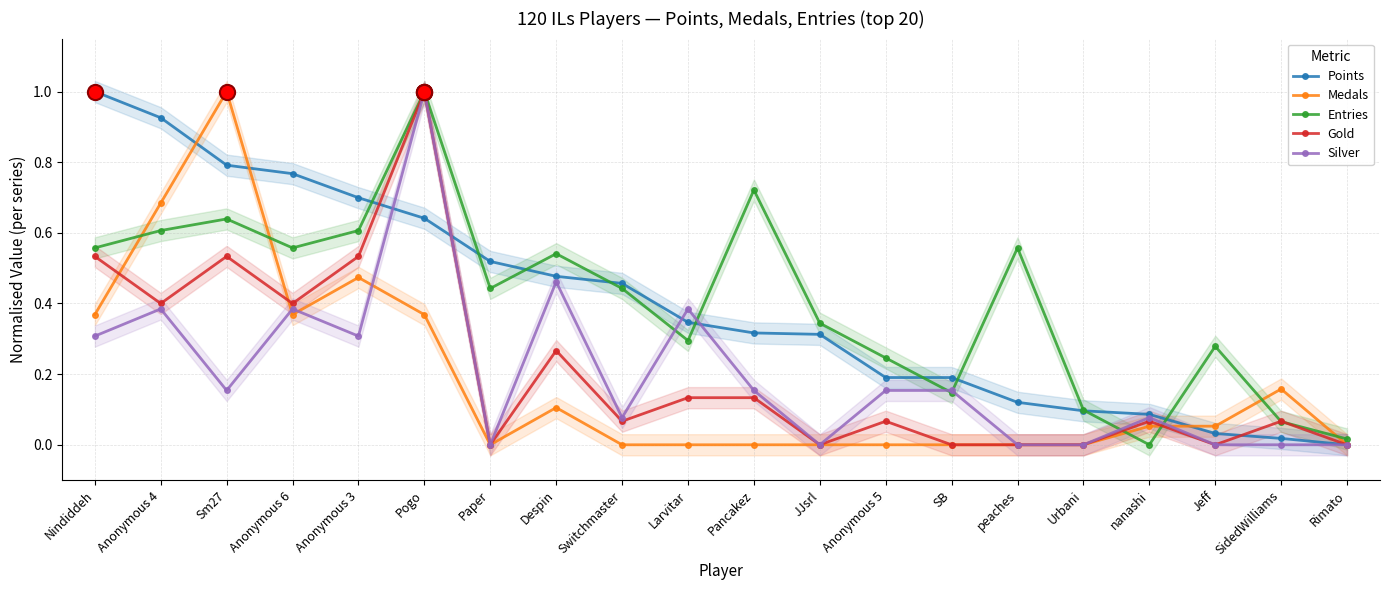

Which series contains the highest Y value?

Points